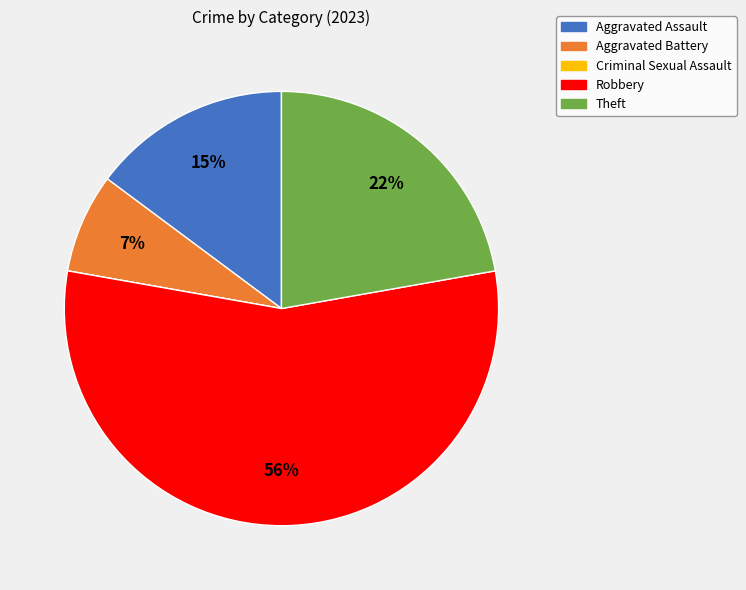

Is it true that Aggravated Battery is 1% of the pie?

False